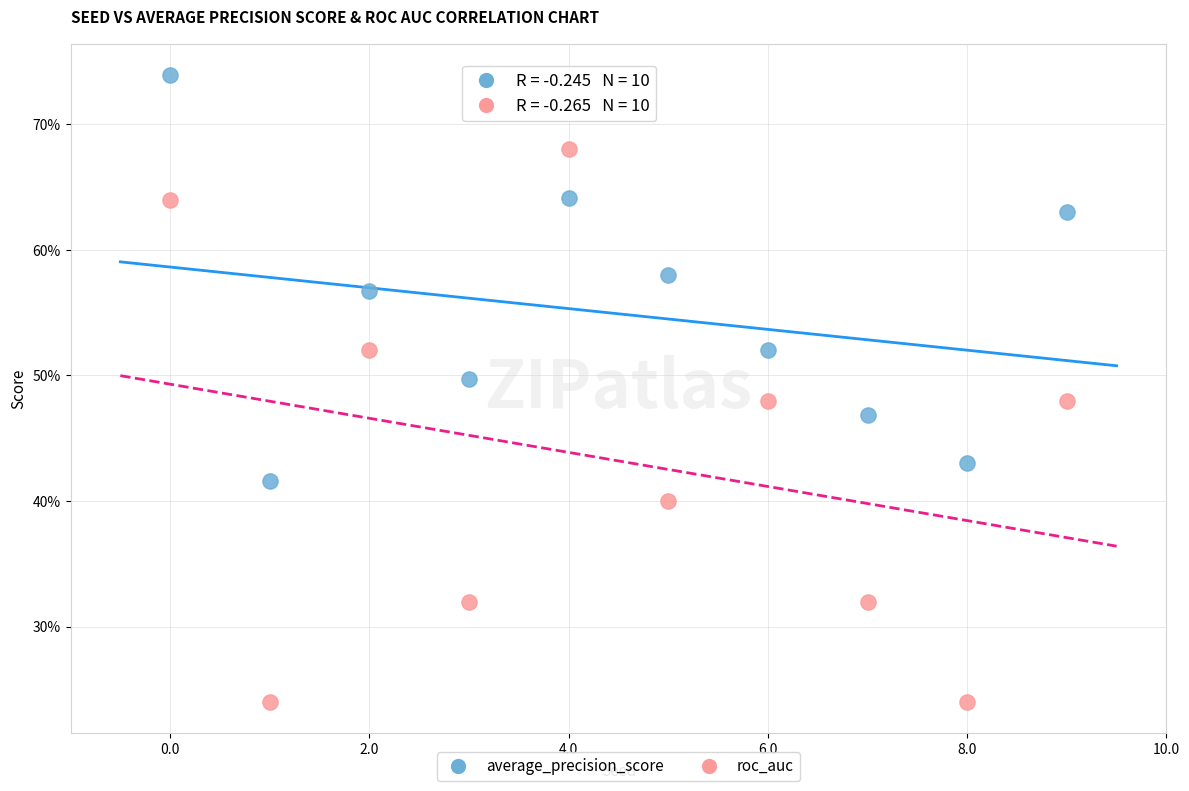

Which series has the widest spread of Y values?

roc_auc